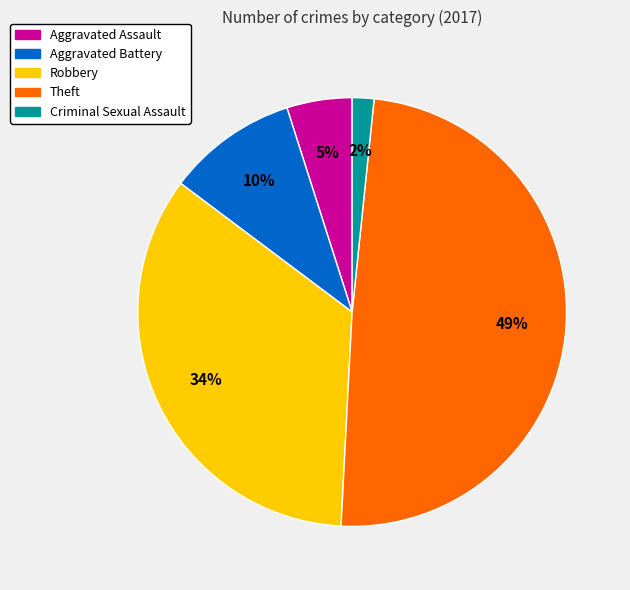

To the nearest percent, what portion does Aggravated Battery represent?

10%